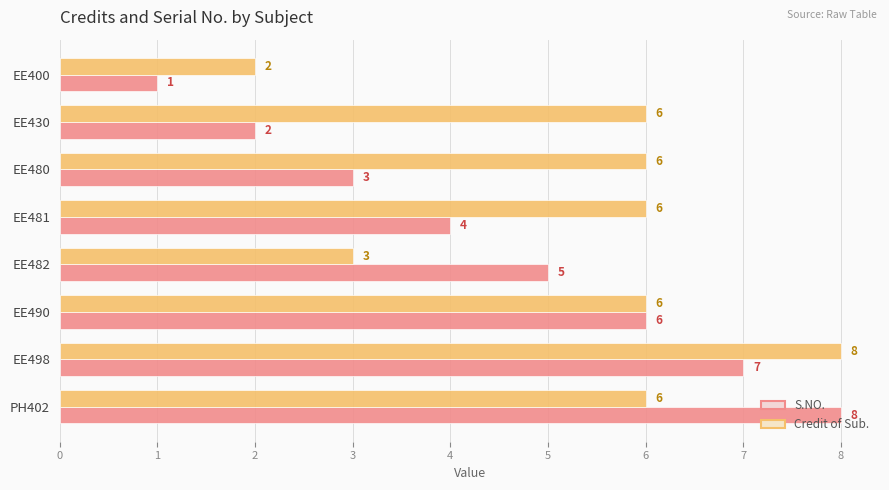

Which series has the largest total across all categories?

Credit of Sub.